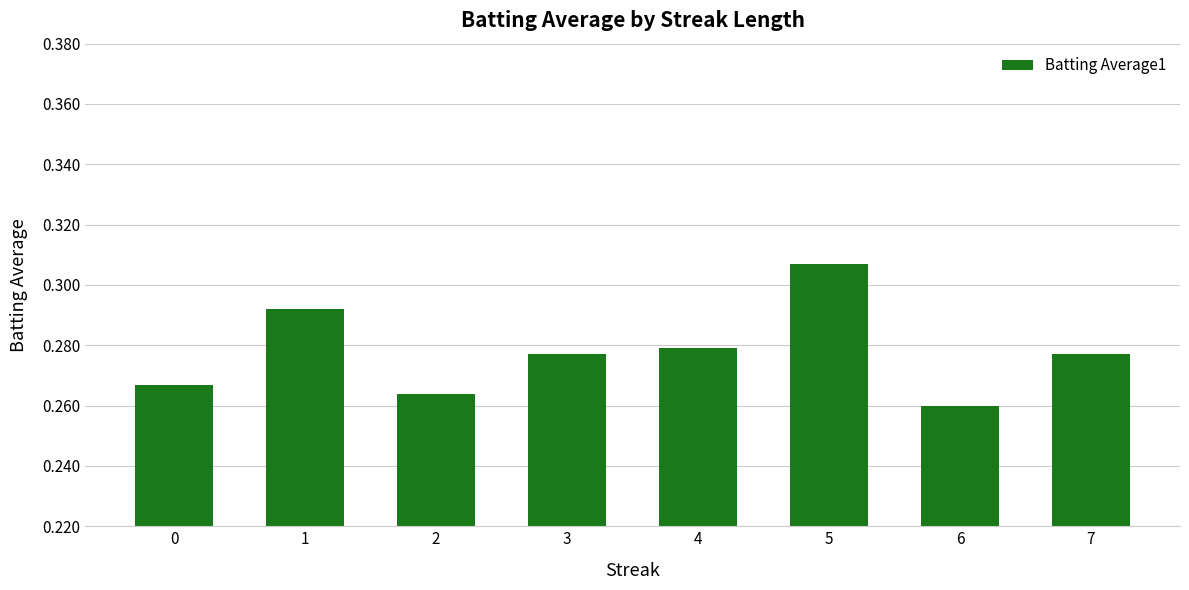

Is it true that the value at 1 is 0.5?

False